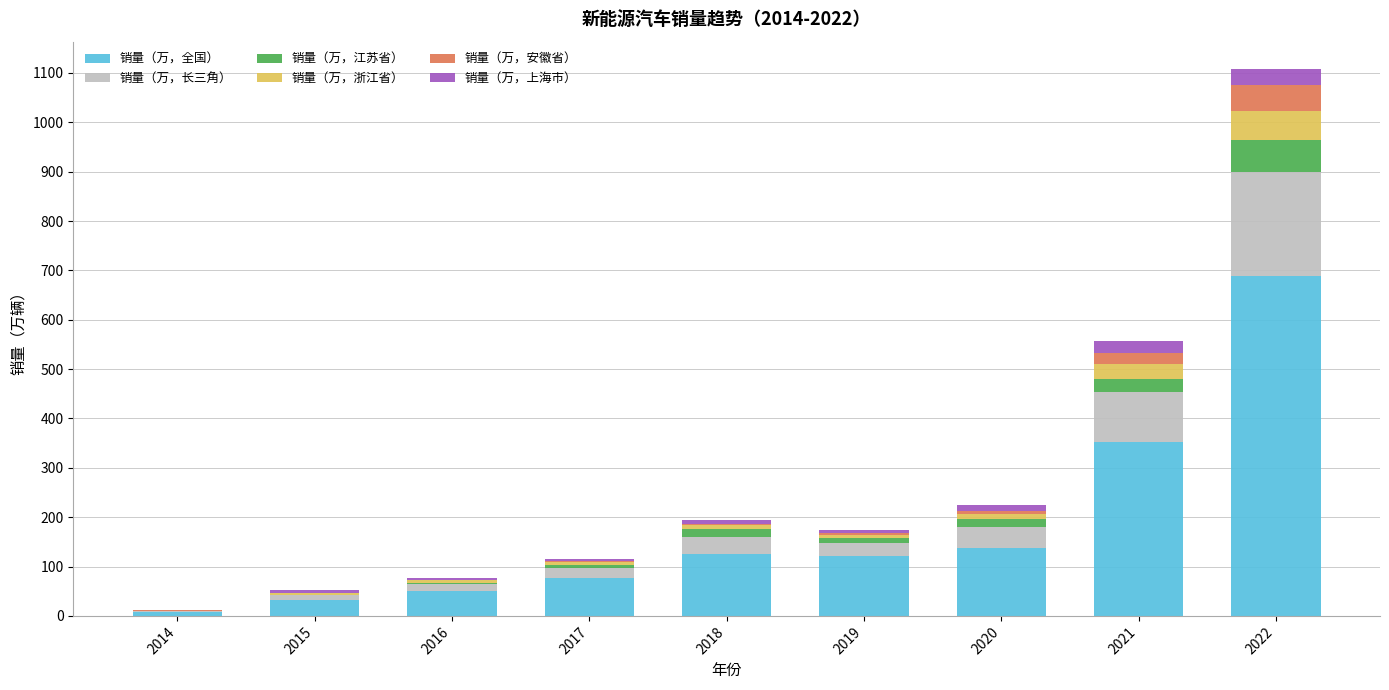

Which category has the highest value in the 销量（万，全国） series?

2022